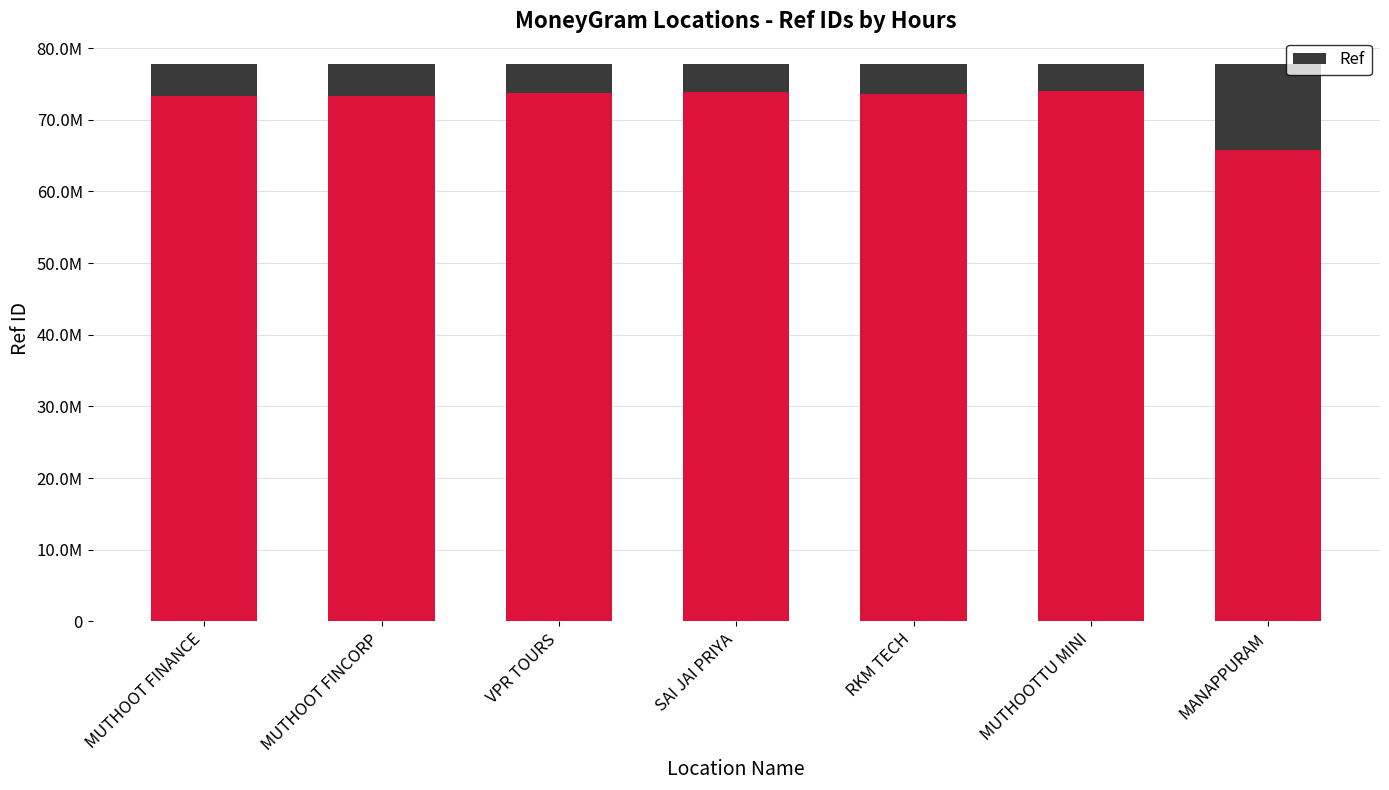

What is the value of the Ref bar at the 5th from the left?

73661900.0